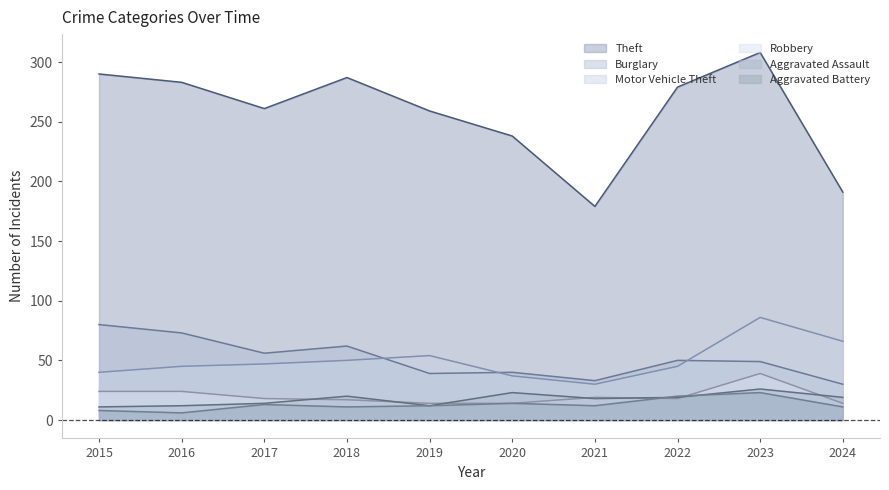

What is the difference between the highest and lowest values at 2020?

224